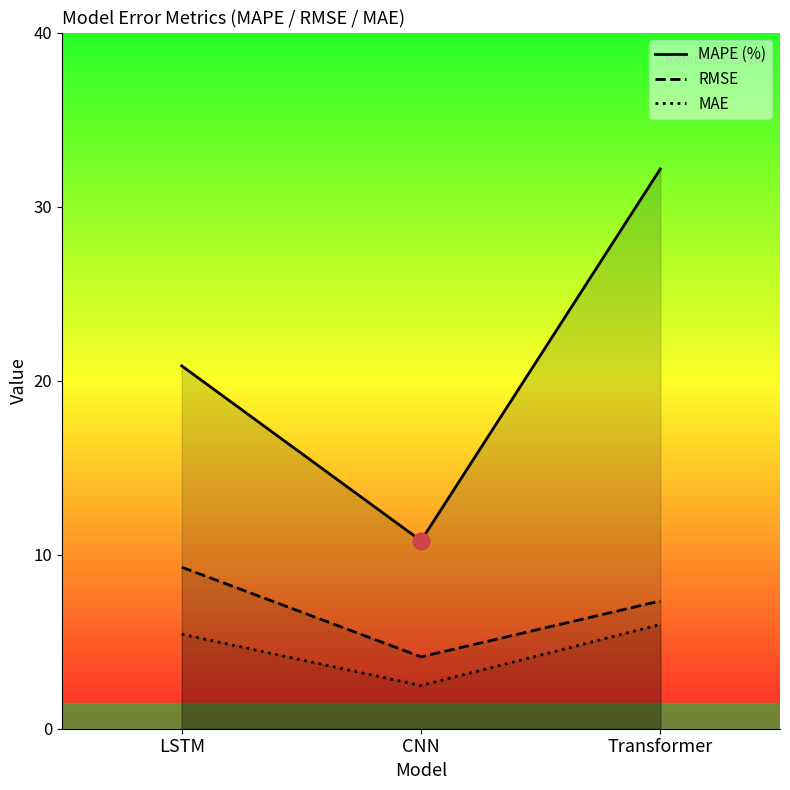

Which category has the highest value in the MAE series?

Transformer